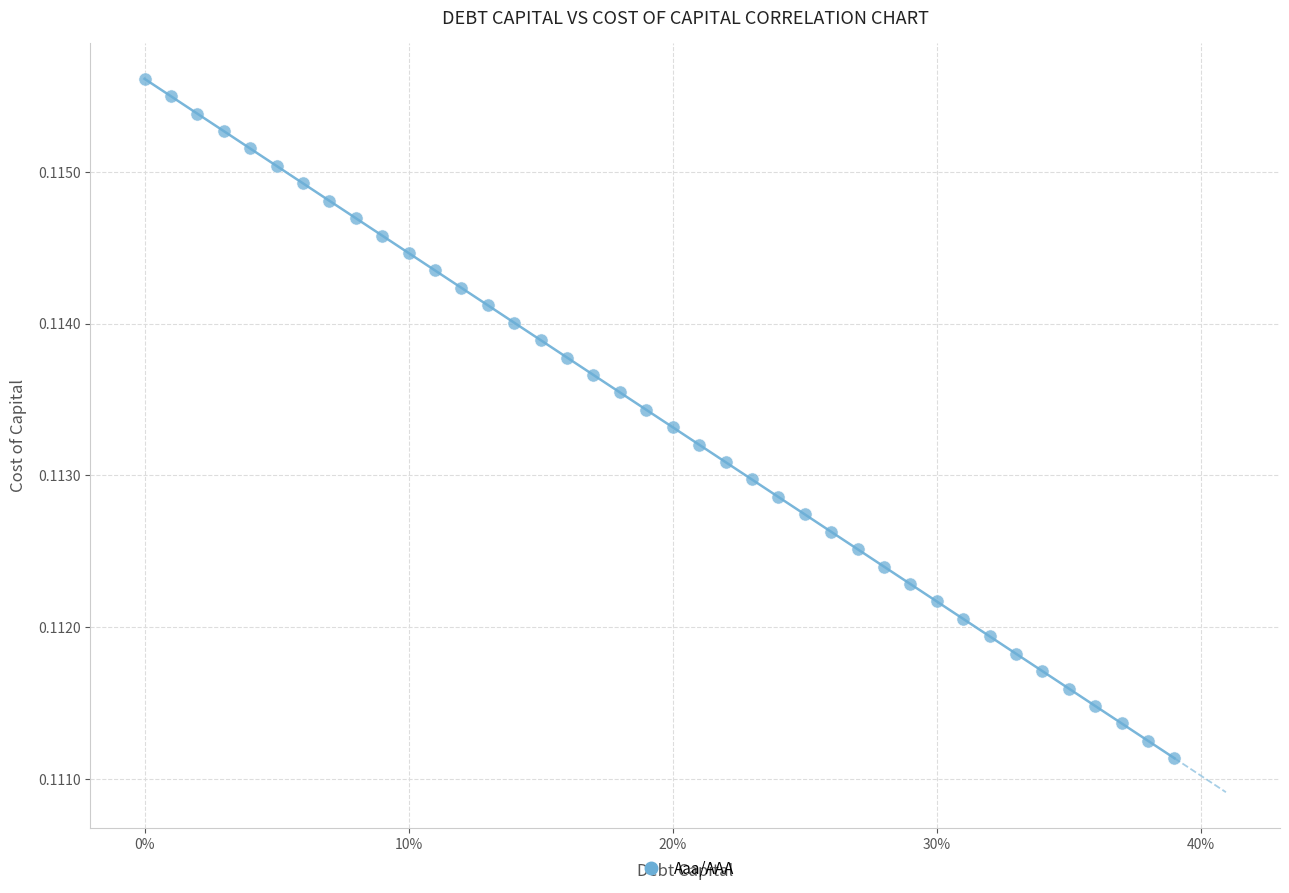

What is the range of X values (max minus min)?

0.4